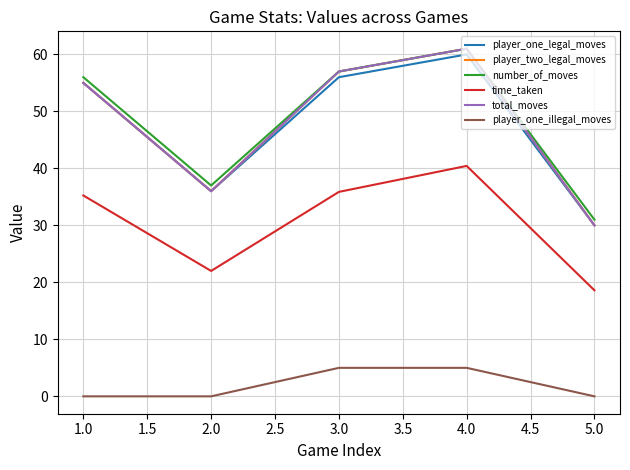

Does the chart display data point markers on the line(s)?

No